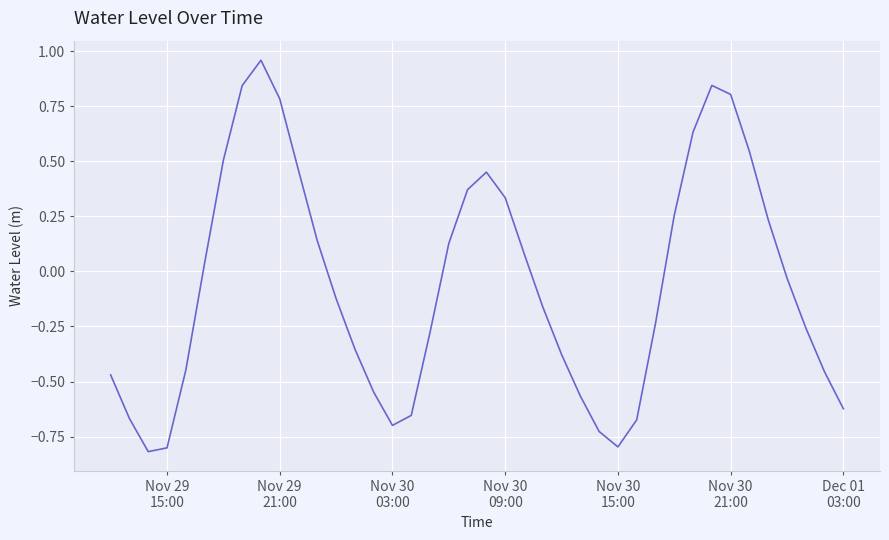

What is the smallest value displayed?

-0.8